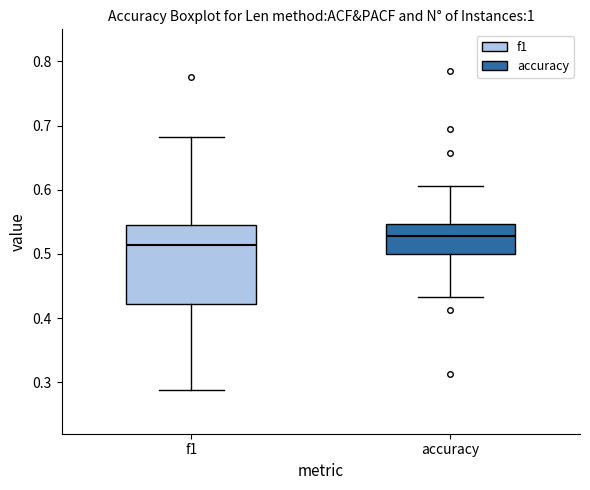

Which box has the lowest median line?

f1